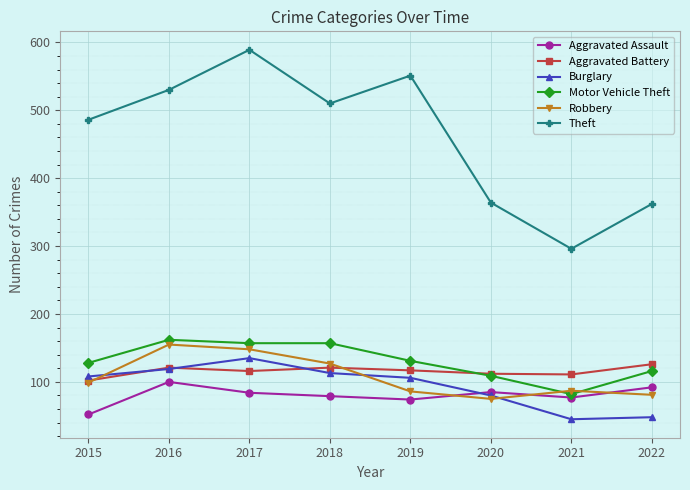

How many lines are shown in the chart?

6